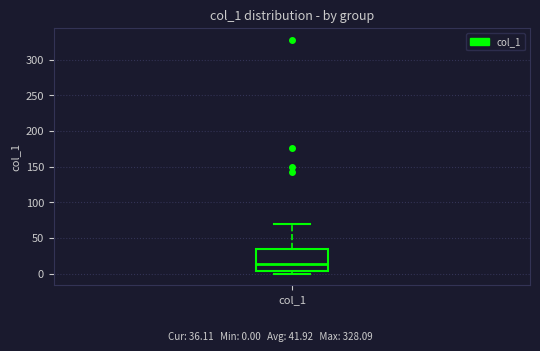

Where does the upper whisker of the box for col_1 end on the y-axis? The values are not printed on the chart, so give them approximately, as read against the axis.

70